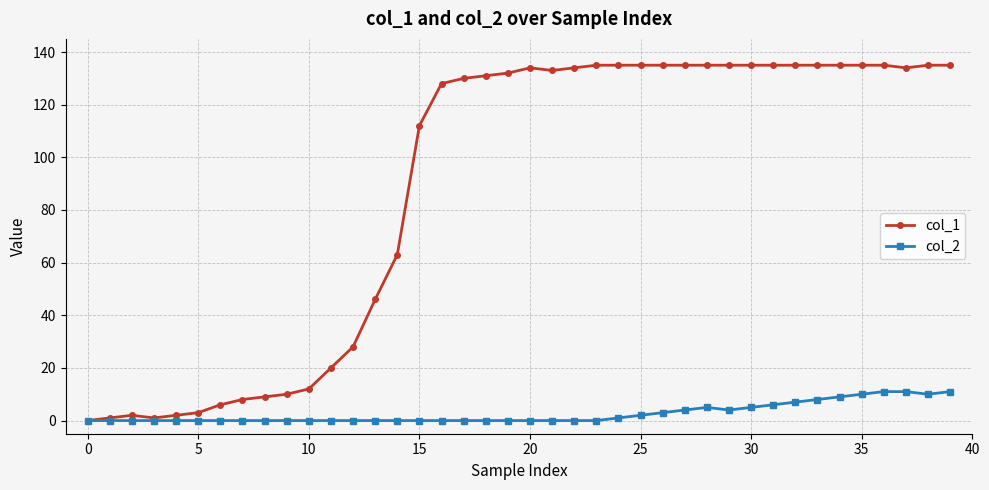

Which series has the widest spread of values?

col_1